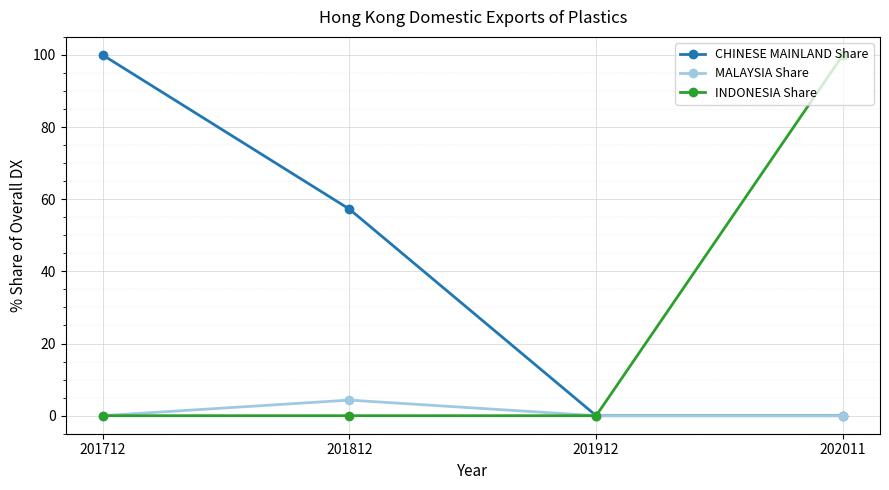

At which label is CHINESE MAINLAND Share closest to 50?

201812